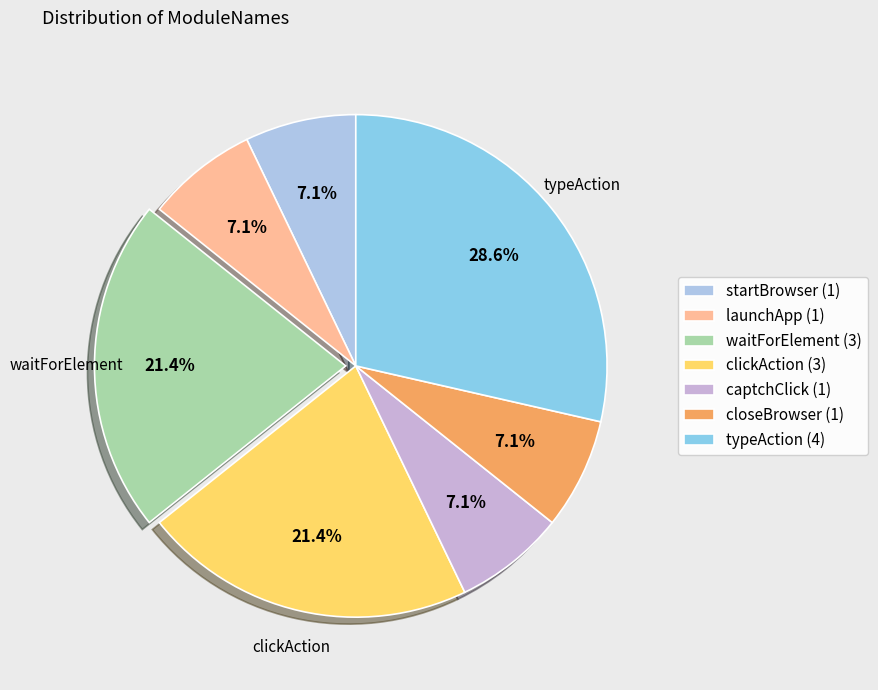

Count the number of slices in the pie.

7